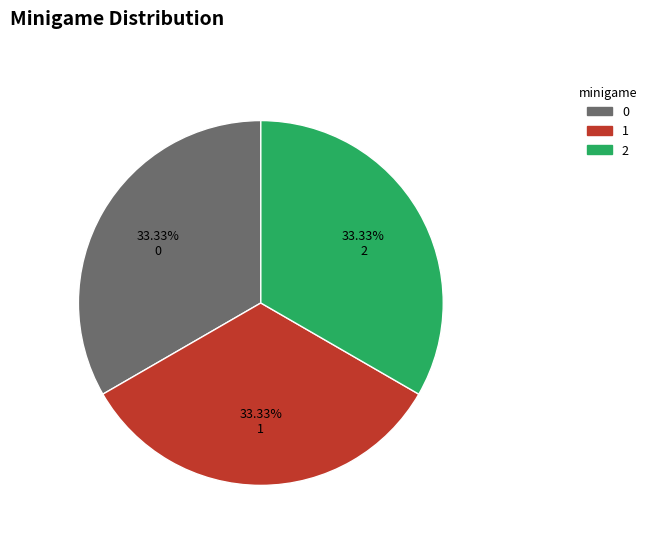

How much of the chart is everything except 1?

66.7%